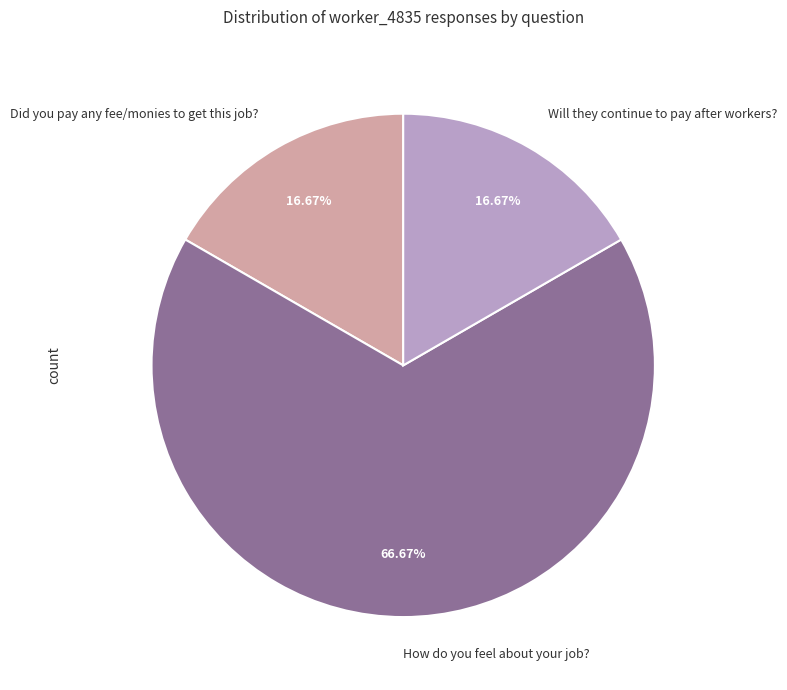

What is the ratio of the value at Did you pay any fee/monies to get this job? to the value at Will they continue to pay after workers??

1.0